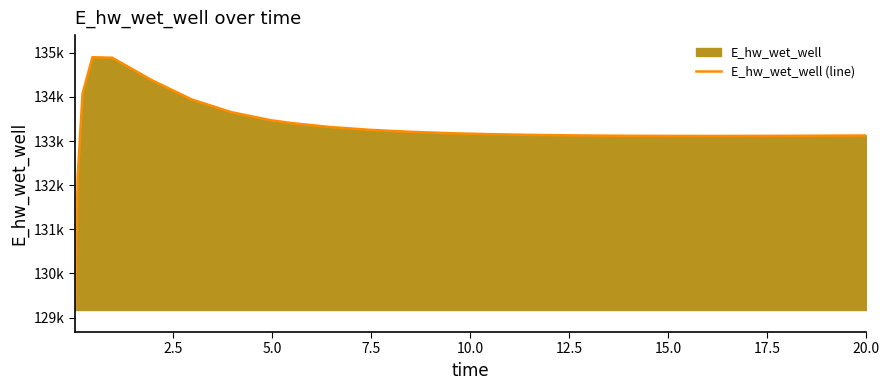

What is the value of the 14th point from the left?

133179.5